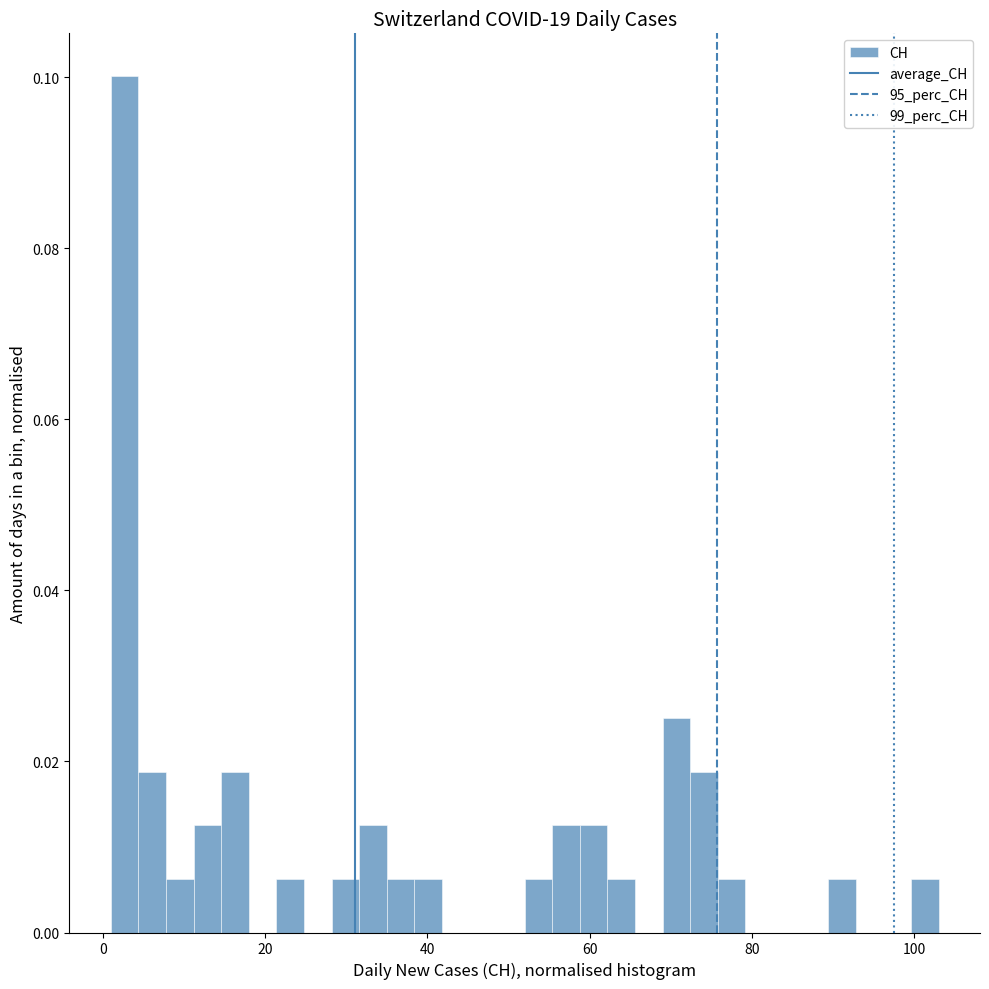

Read against the x-axis, roughly where is the centre of the tallest bar?

2